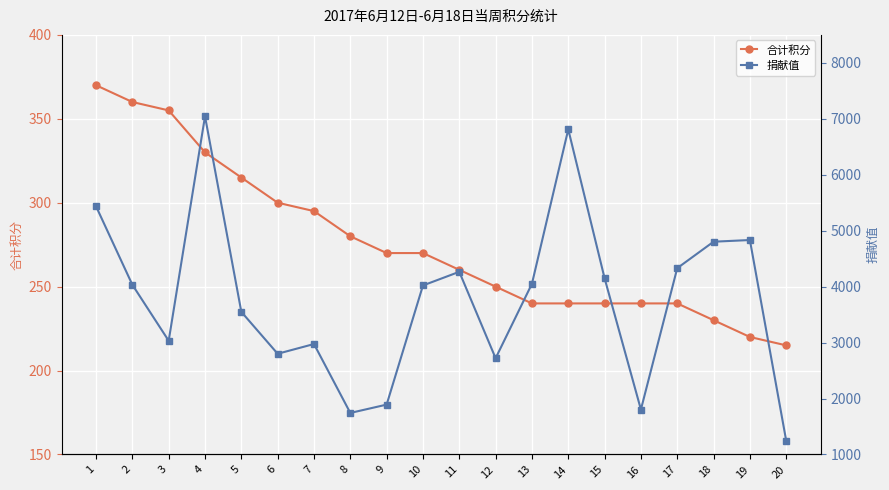

Reading left to right, what are all the values shown in this chart?

合计积分: 1=370	2=360	3=355	4=330	5=315	6=300	7=295	8=280	9=270	10=270	11=260	12=250	13=240	14=240	15=240	16=240	17=240	18=230	19=220	20=215
捐献值: 1=5436	2=4033	3=3032	4=7045	5=3549	6=2800	7=2974	8=1742	9=1891	10=4021	11=4265	12=2720	13=4051	14=6811	15=4150	16=1803	17=4330	18=4803	19=4833	20=1245